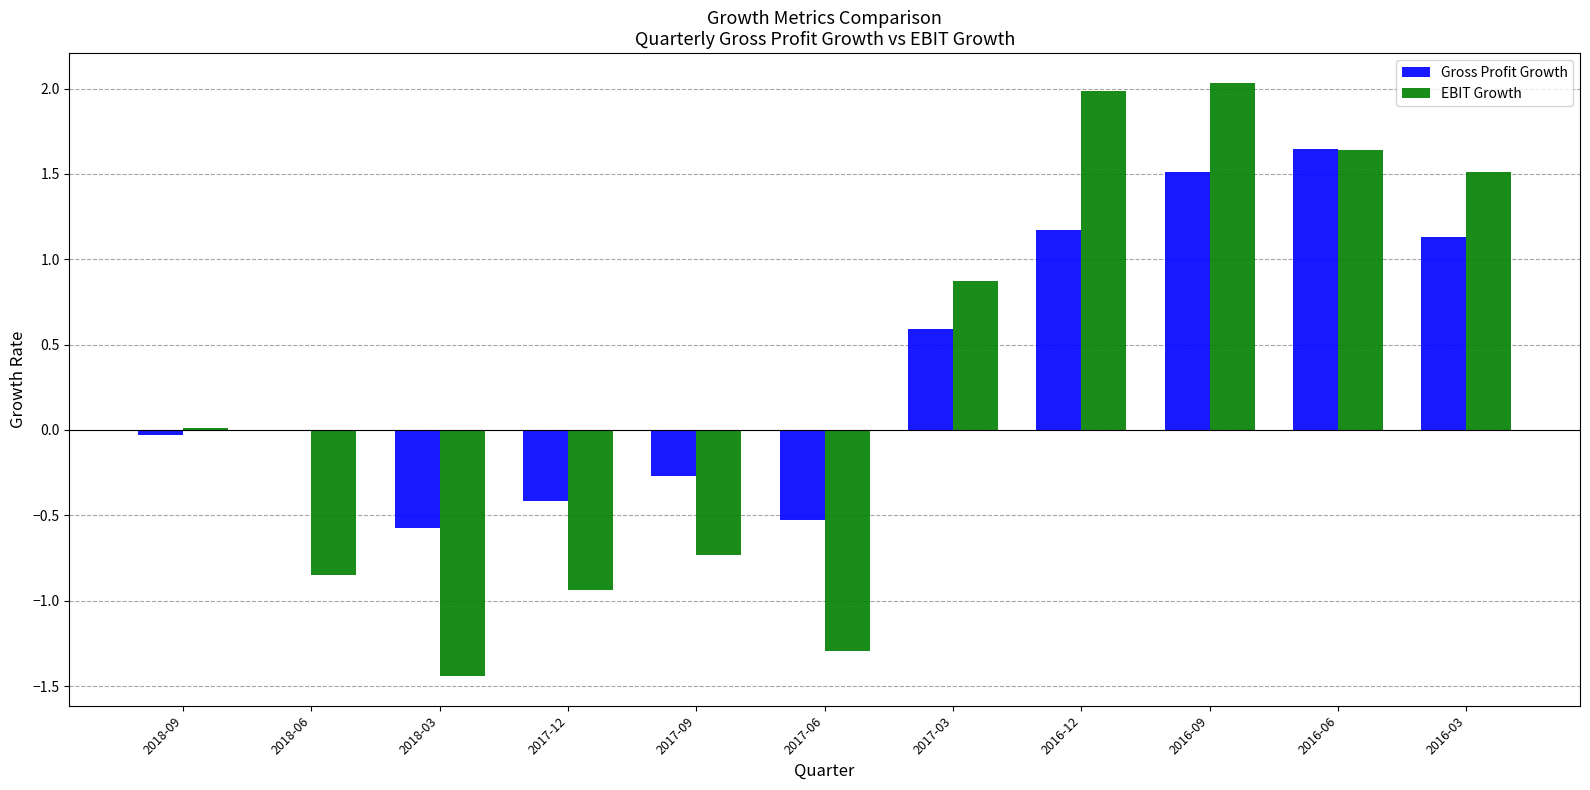

What is the total value across all series at 2016-12?

3.2